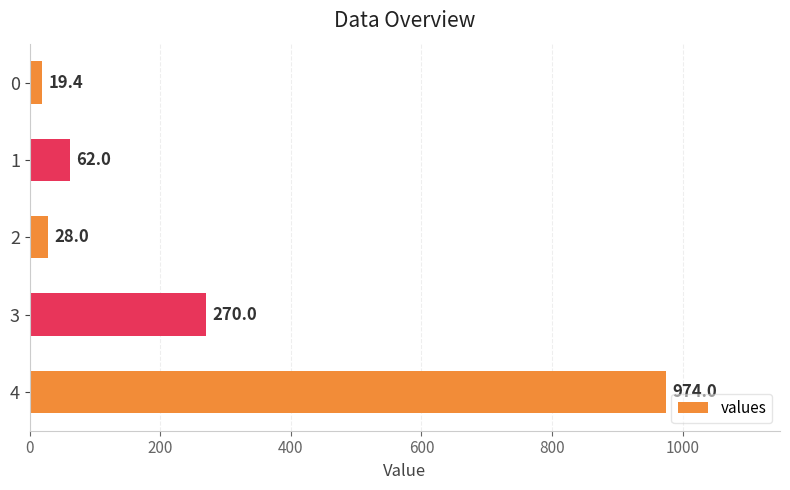

Reading top to bottom, list all the values displayed in this chart.

19.4	62.0	28.0	270.0	974.0